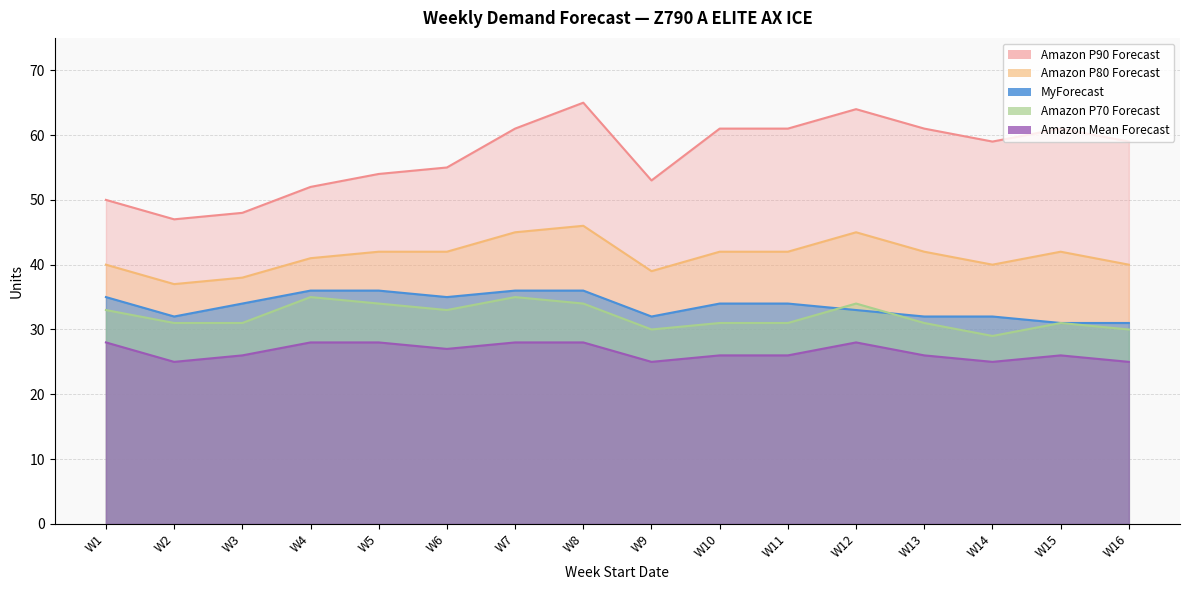

Which series has the largest total across all categories?

Amazon P90 Forecast